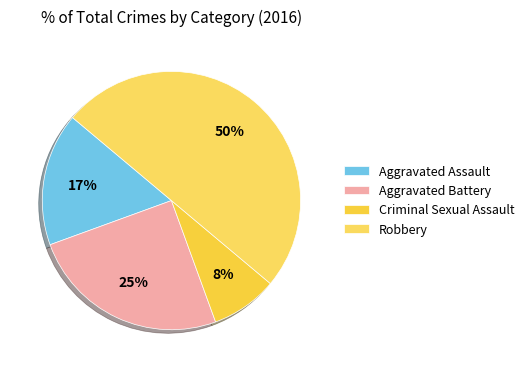

To the nearest percent, what portion does Criminal Sexual Assault represent?

8%